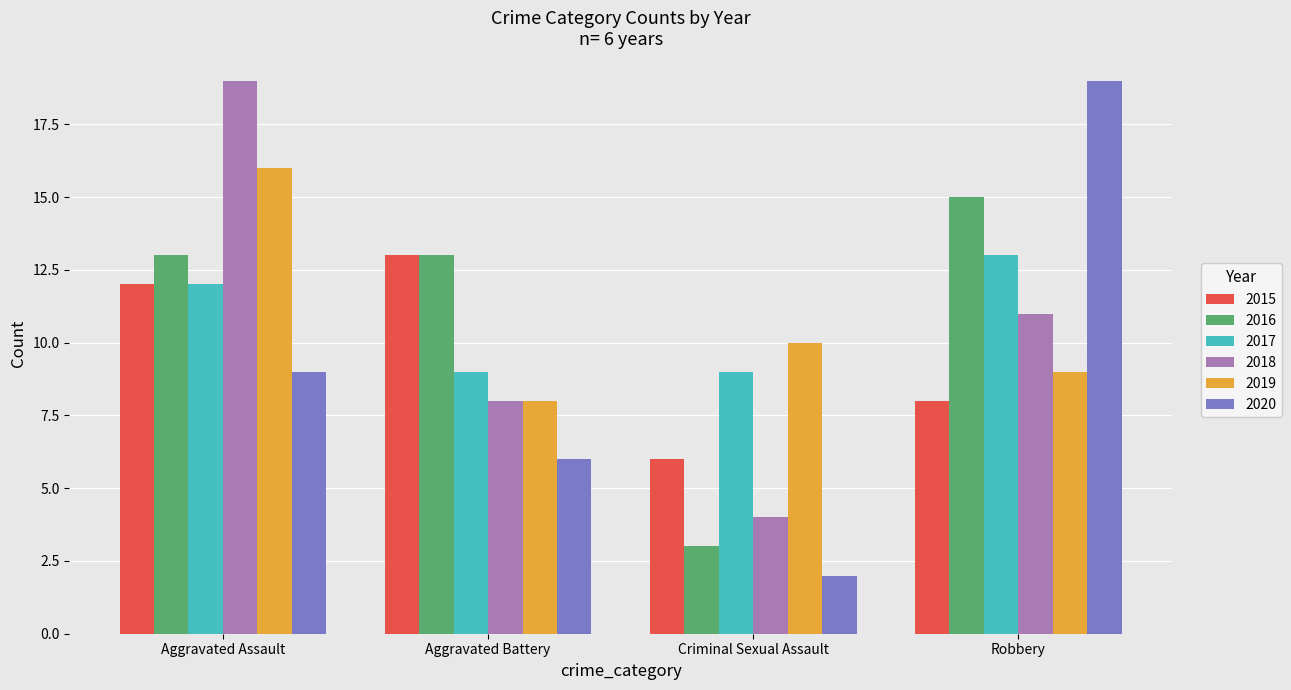

At which category is the sum across all series the highest?

Aggravated Assault